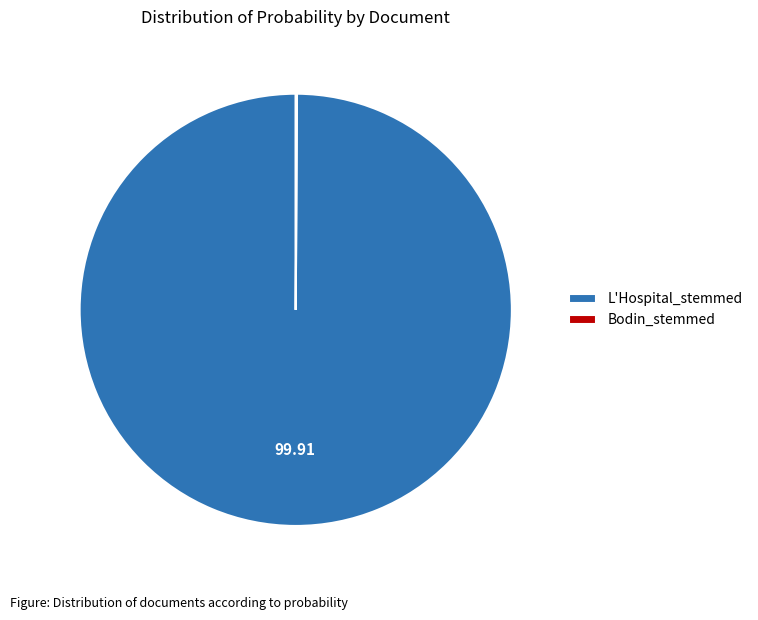

Which category has the biggest portion of the pie?

L'Hospital_stemmed